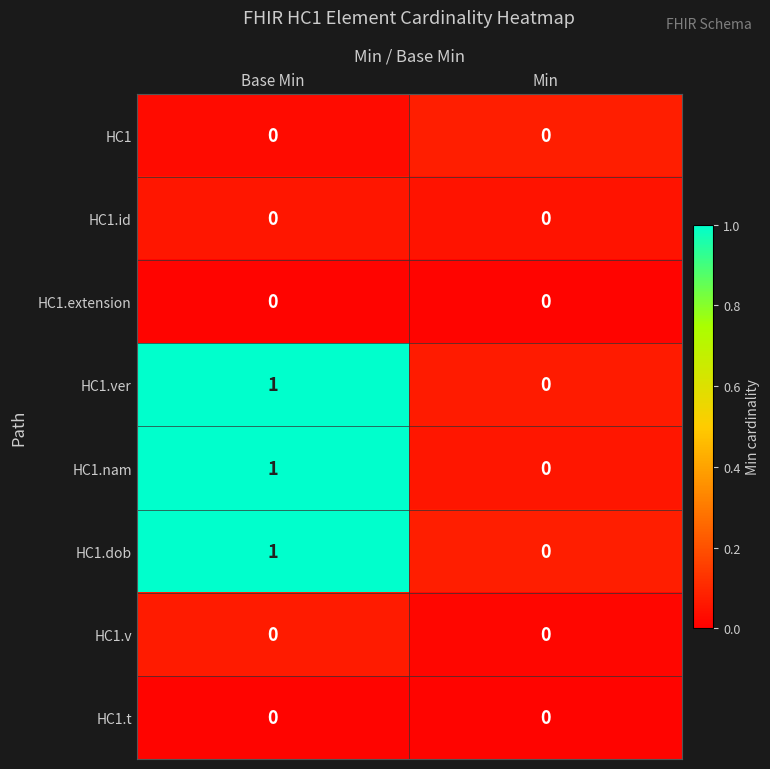

Which category has the highest value across all series?

Base Min